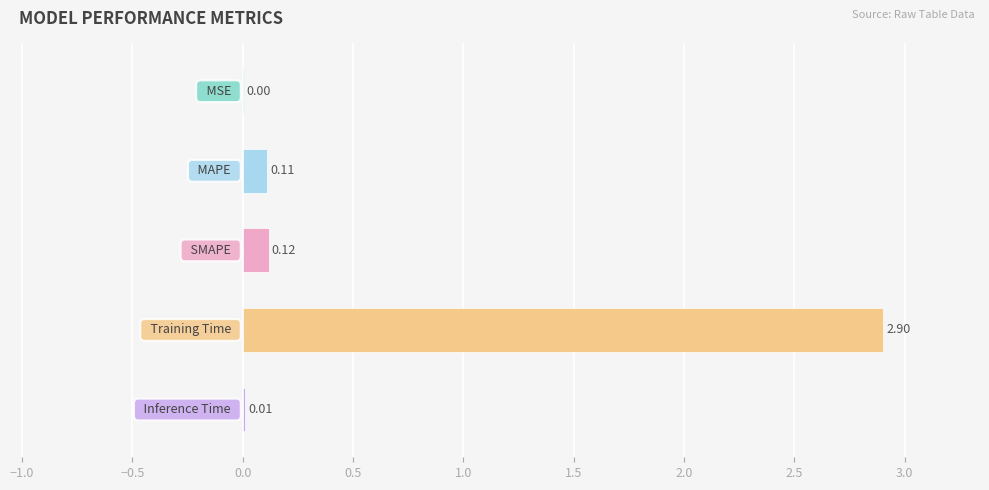

What is the sum of all values?

3.1